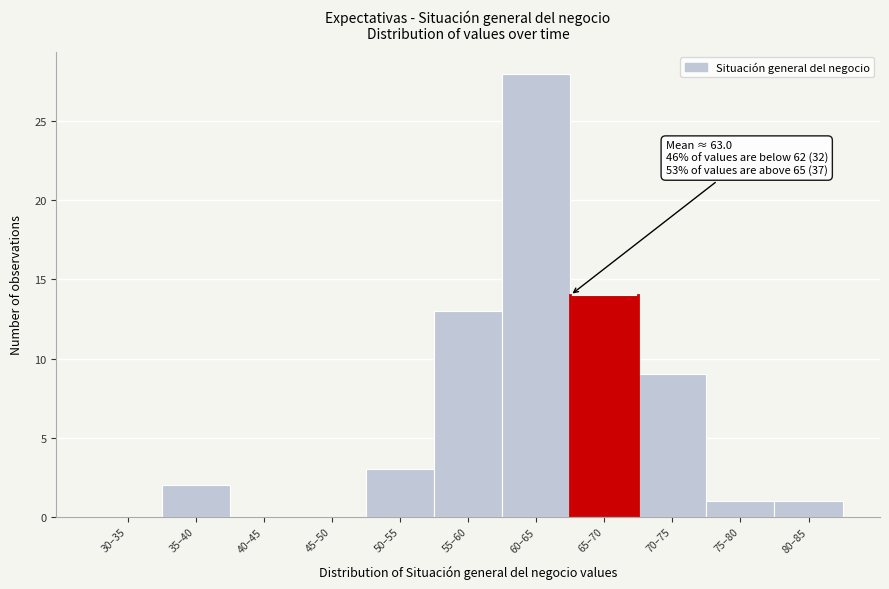

Reading left to right, list all the values displayed in this chart.

30–35=0	35–40=2	40–45=0	45–50=0	50–55=3	55–60=13	60–65=28	65–70=14	70–75=9	75–80=1	80–85=1